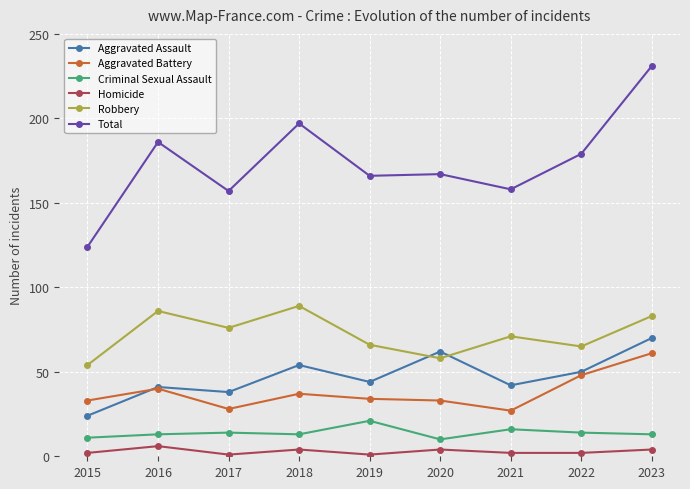

Count the Homicide values in the range 2 to 4.

6